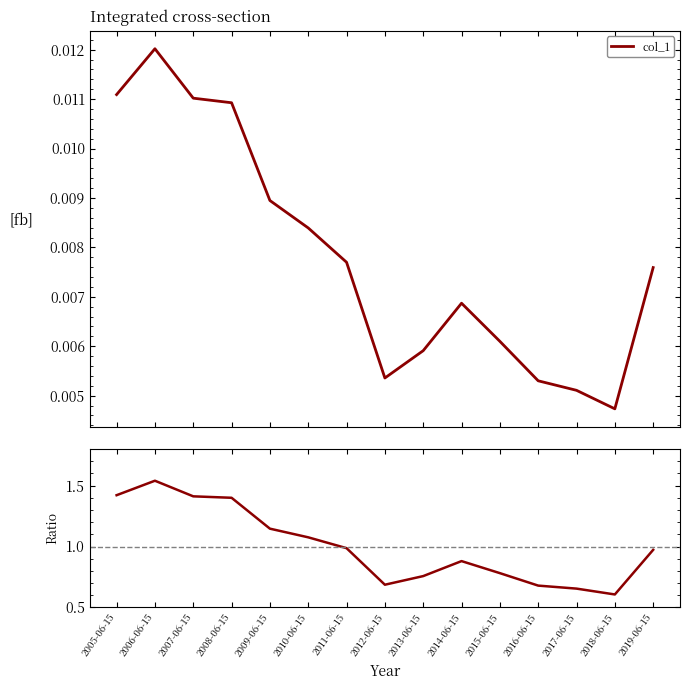

Rank the categories by value from highest to lowest.

2006-06-15, 2005-06-15, 2007-06-15, 2008-06-15, 2009-06-15, 2010-06-15, 2011-06-15, 2019-06-15, 2014-06-15, 2015-06-15, 2013-06-15, 2012-06-15, 2016-06-15, 2017-06-15, 2018-06-15